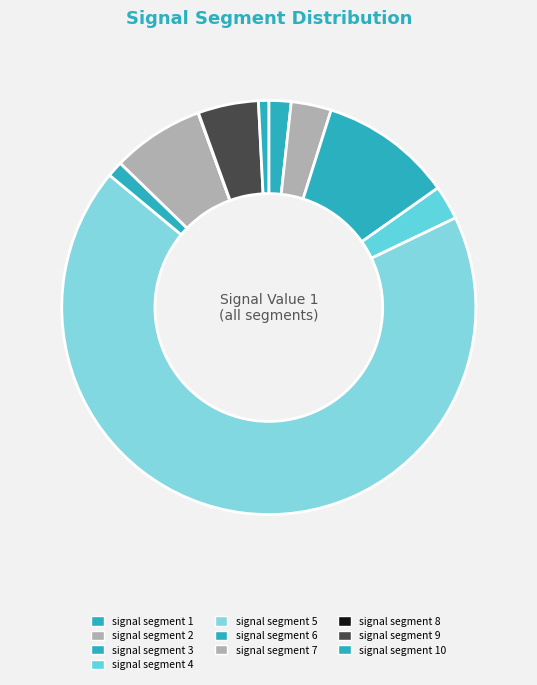

Does signal segment 3 represent more than half of the total?

No